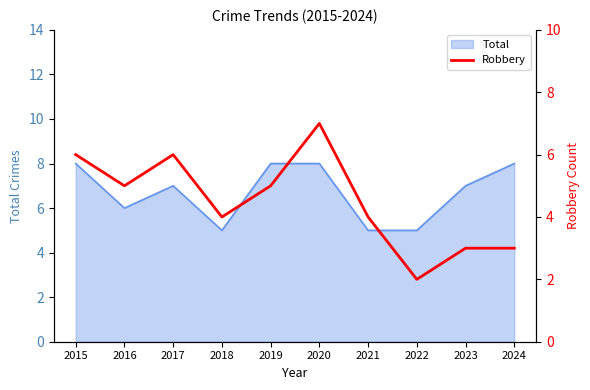

The Total series shows 8 at 2015. True or false?

True